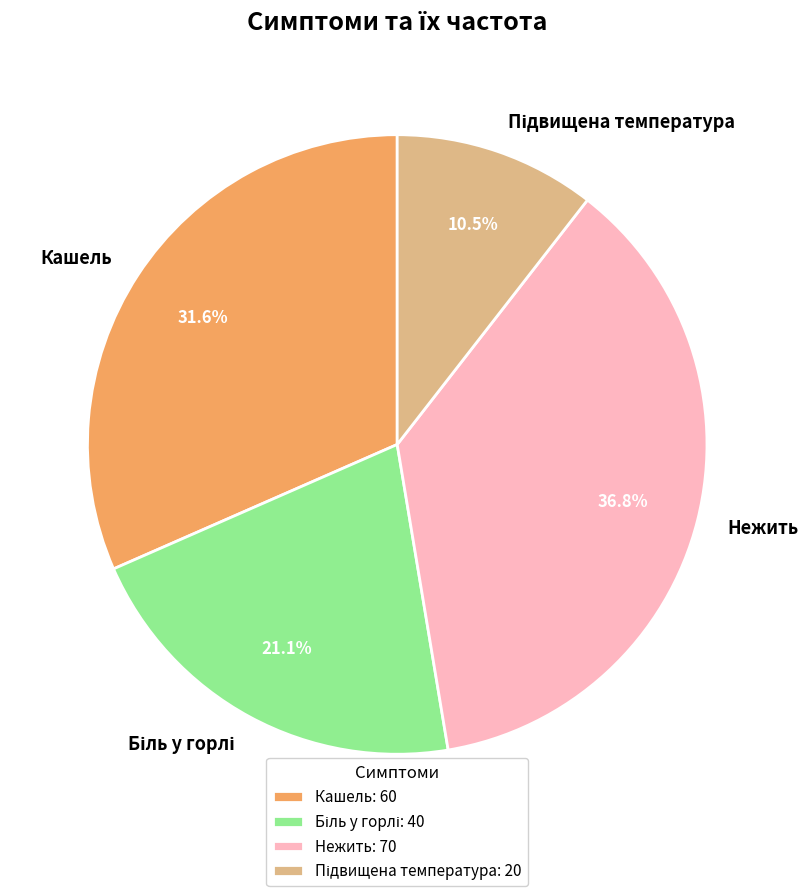

Count the number of slices in the pie.

4